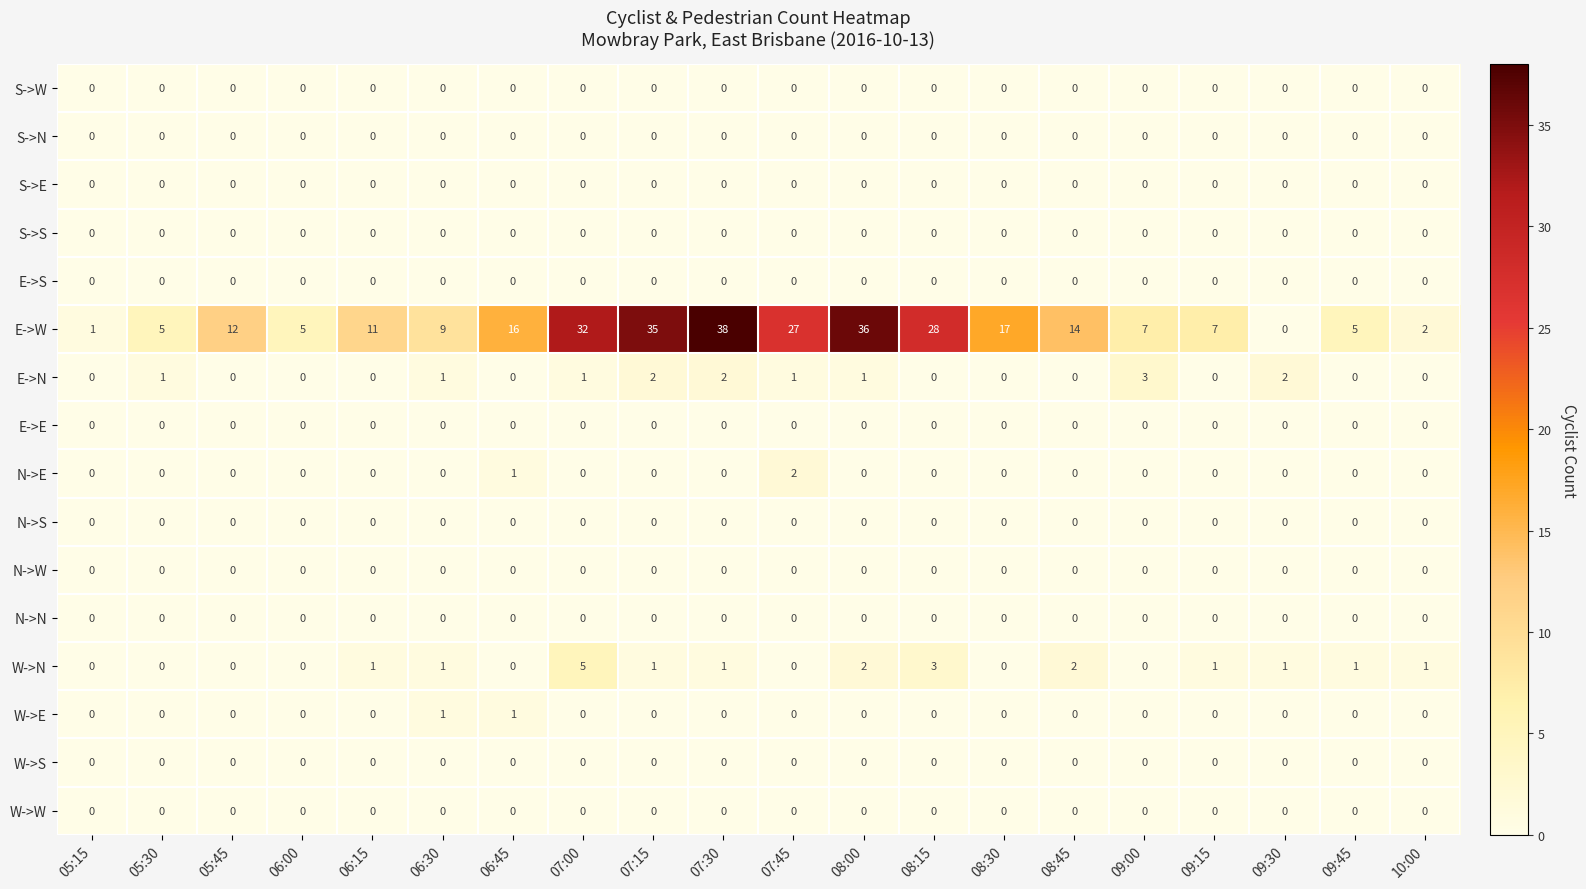

Which series has the widest spread of values?

E->W